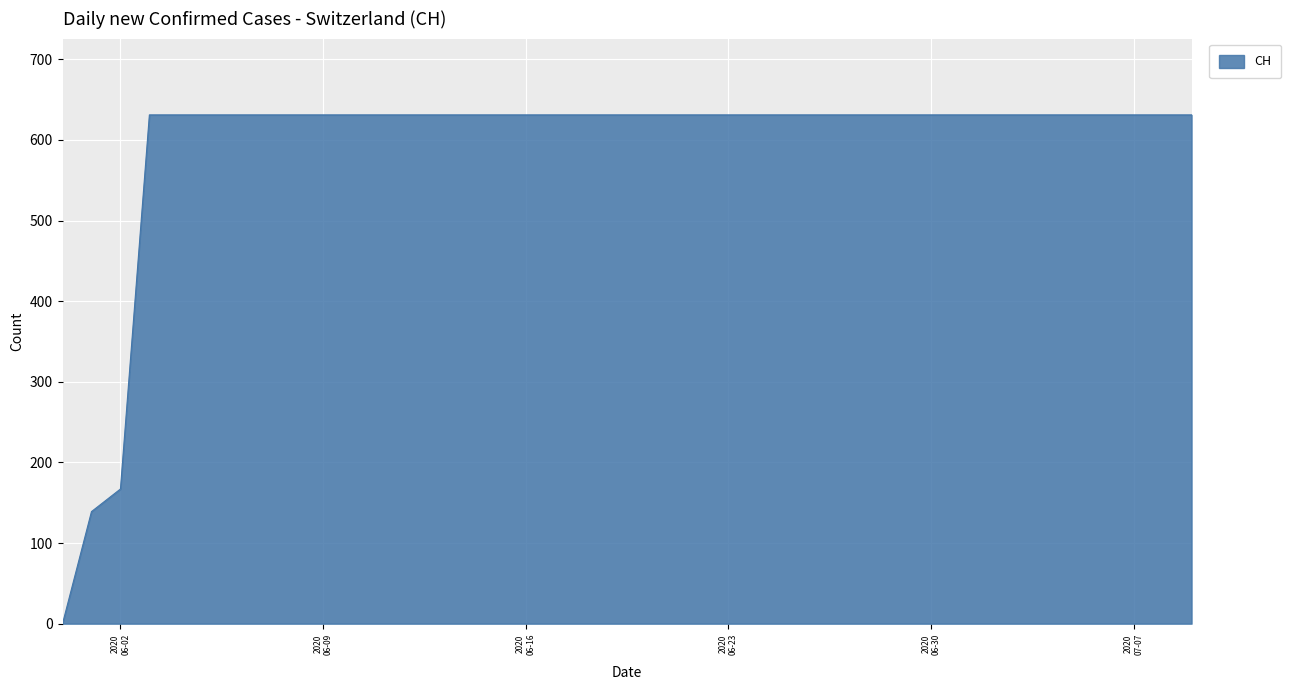

How many lines are shown in the chart?

1